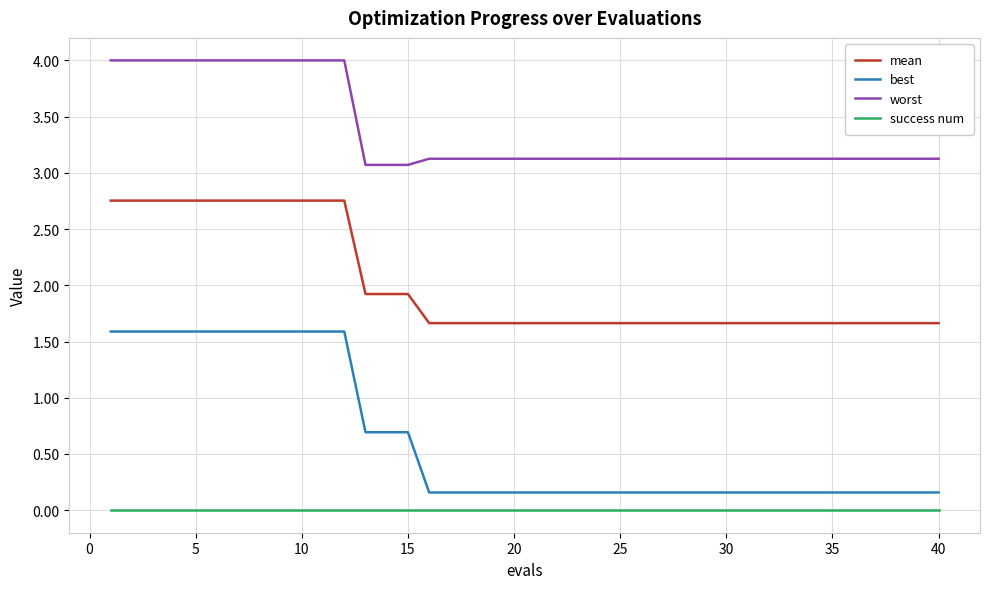

Does the chart have visible grid lines?

Yes